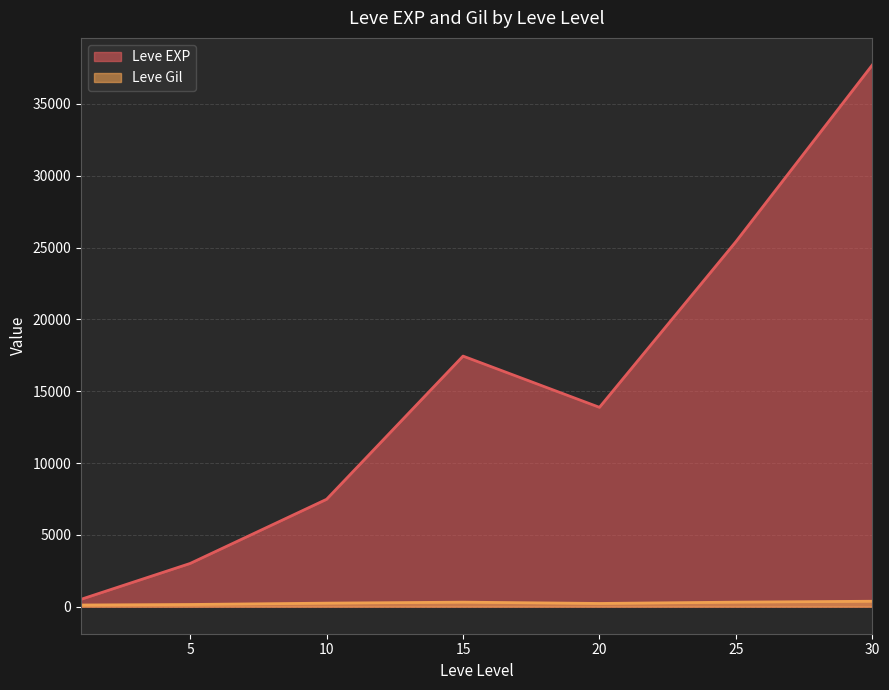

List the series in order of their overall mean, lowest first.

Leve Gil, Leve EXP